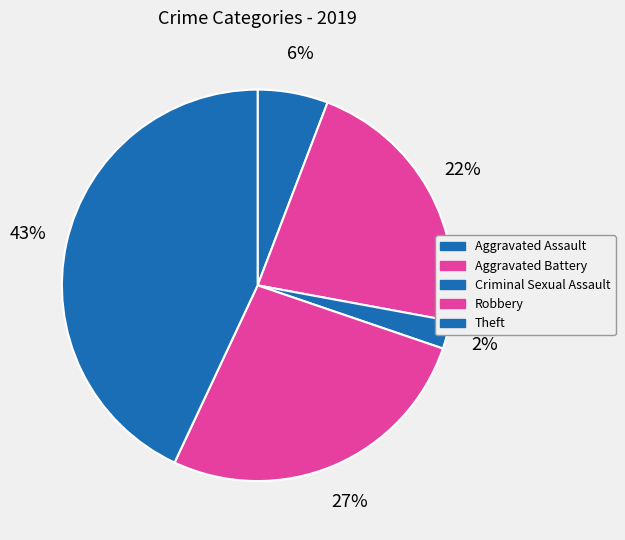

How many segments does this pie chart have?

5